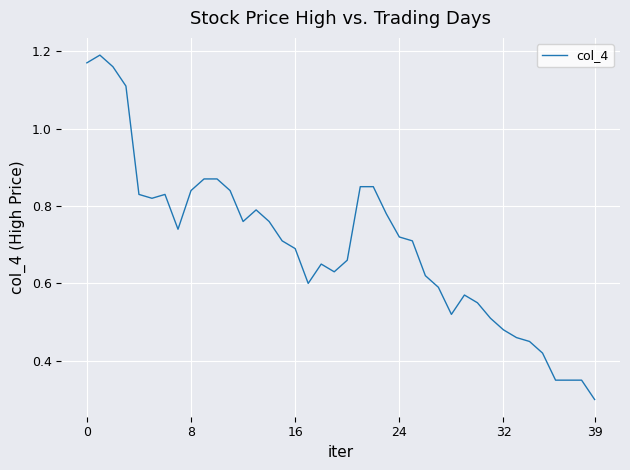

Which label corresponds to the smallest value in the chart?

39